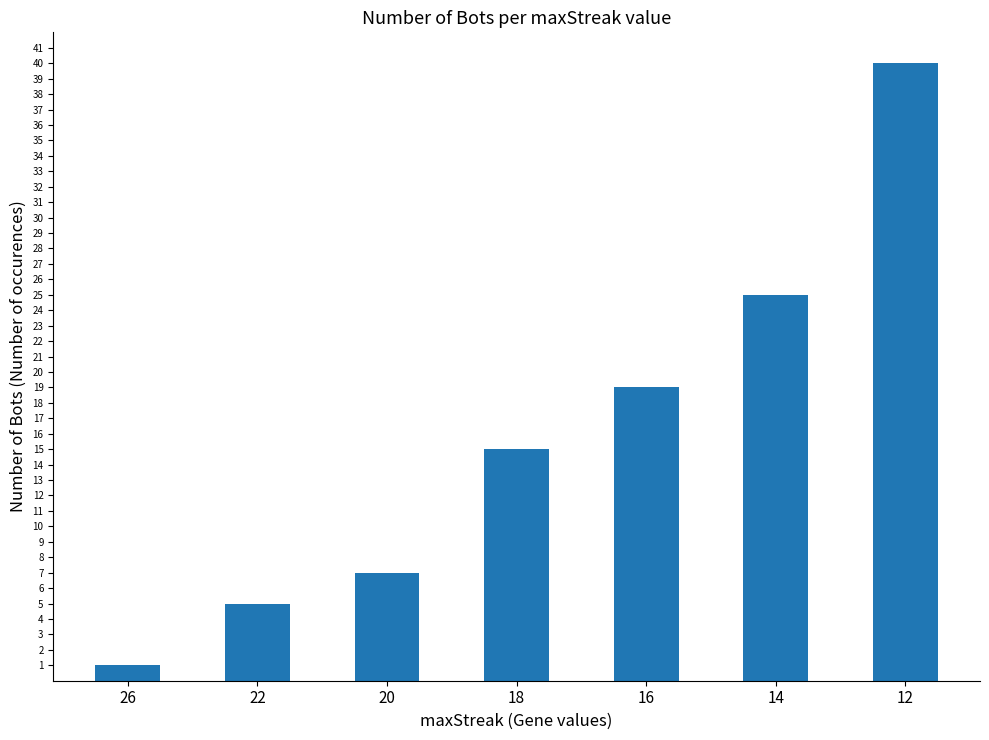

What is the minimum value shown in the chart?

1